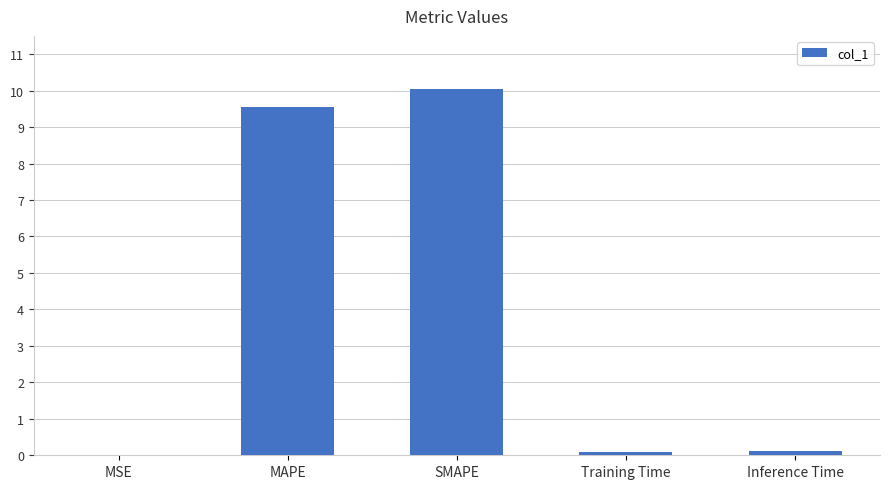

What is the sum of the values at Training Time and SMAPE?

10.1